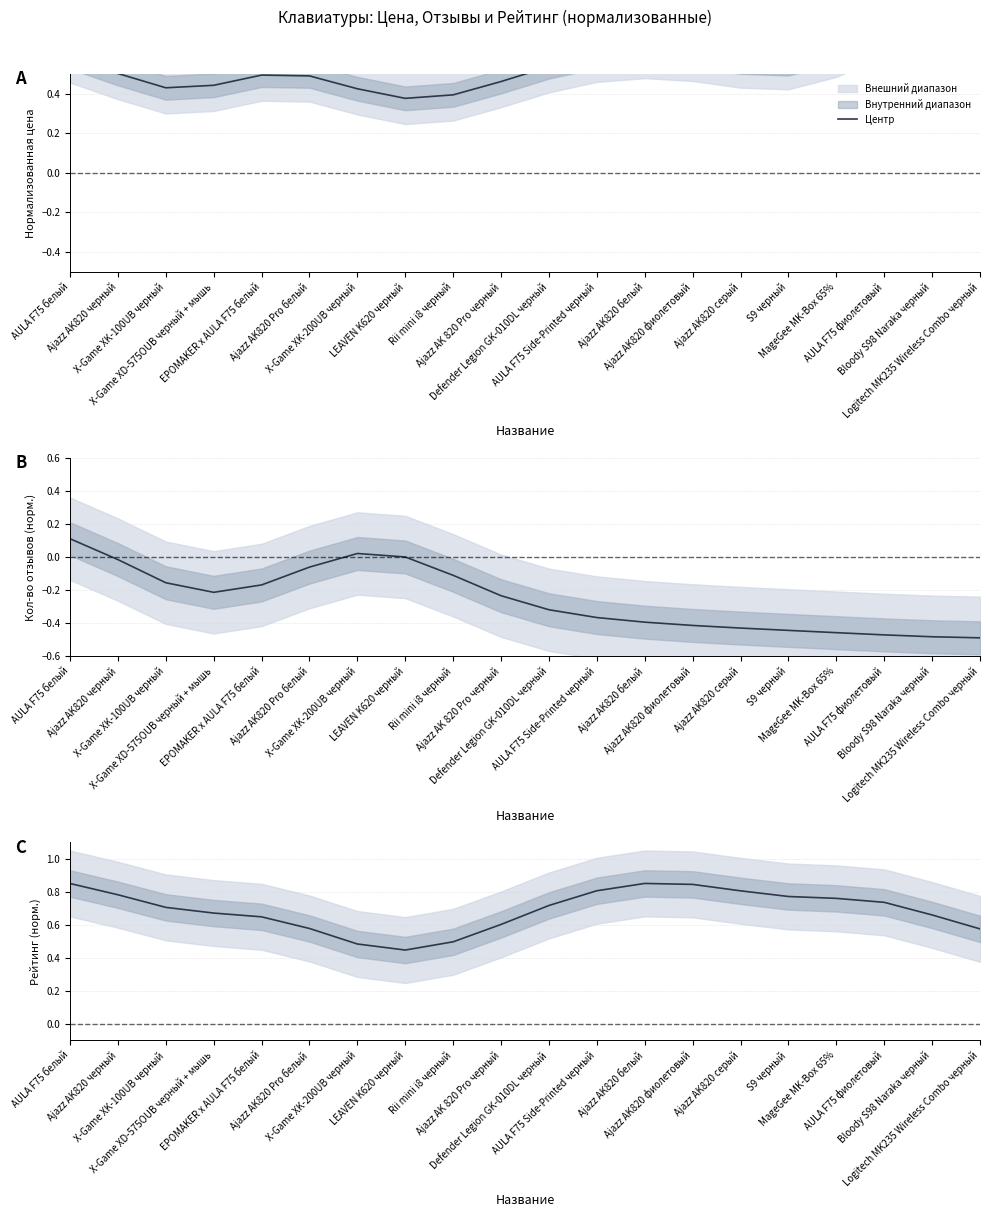

Where is the first local maximum?

Ajazz AK820 белый